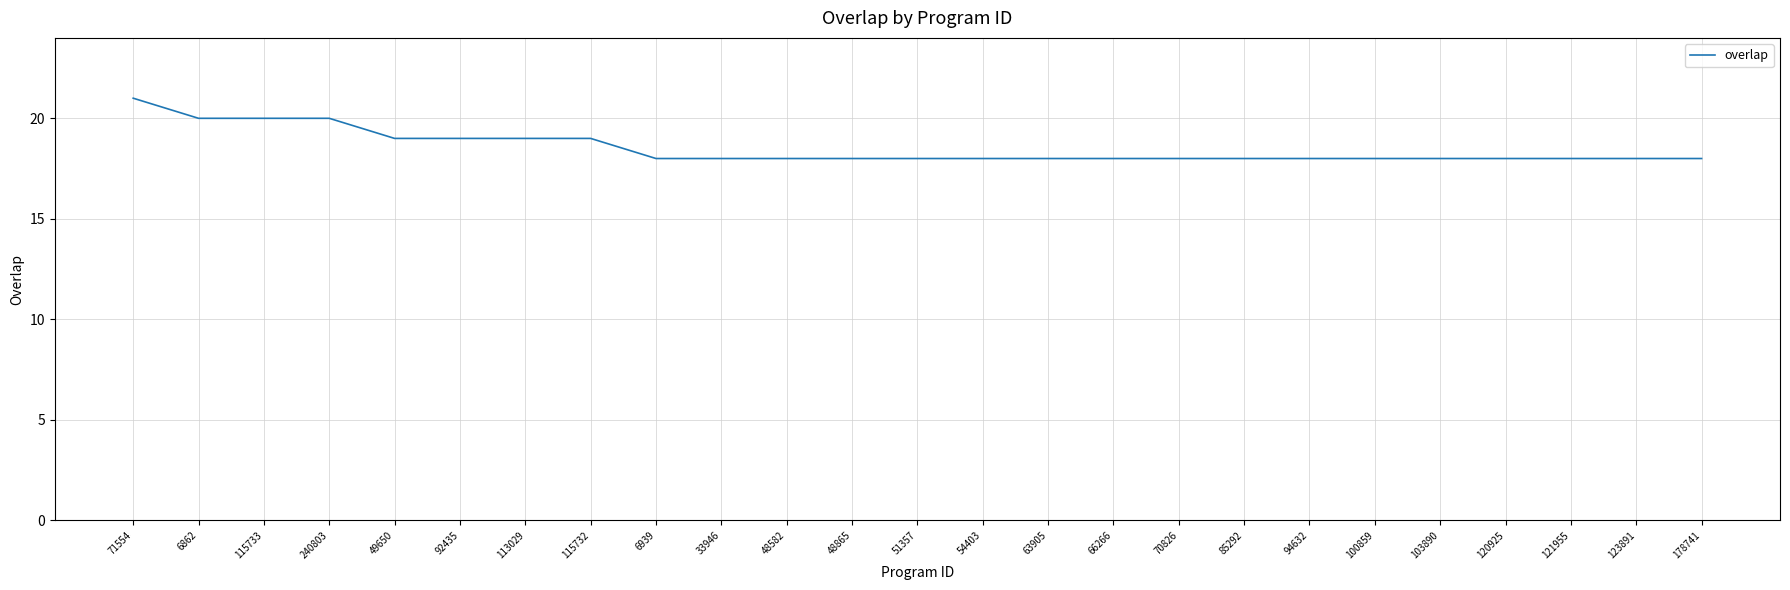

What is the approximate value at 54403?

18